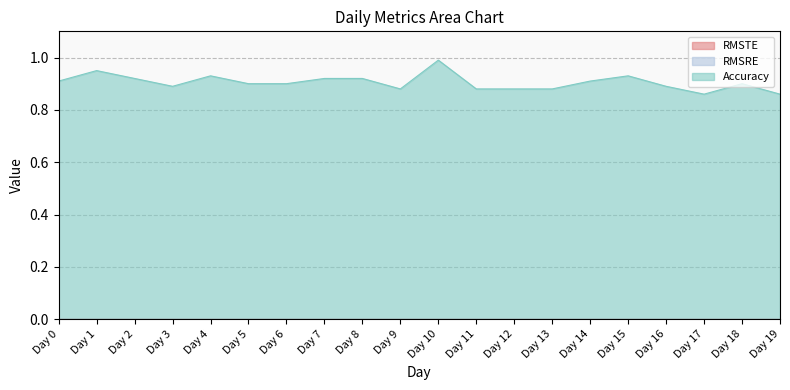

In Accuracy, how many points are lower than both neighbors (excluding endpoints)?

3